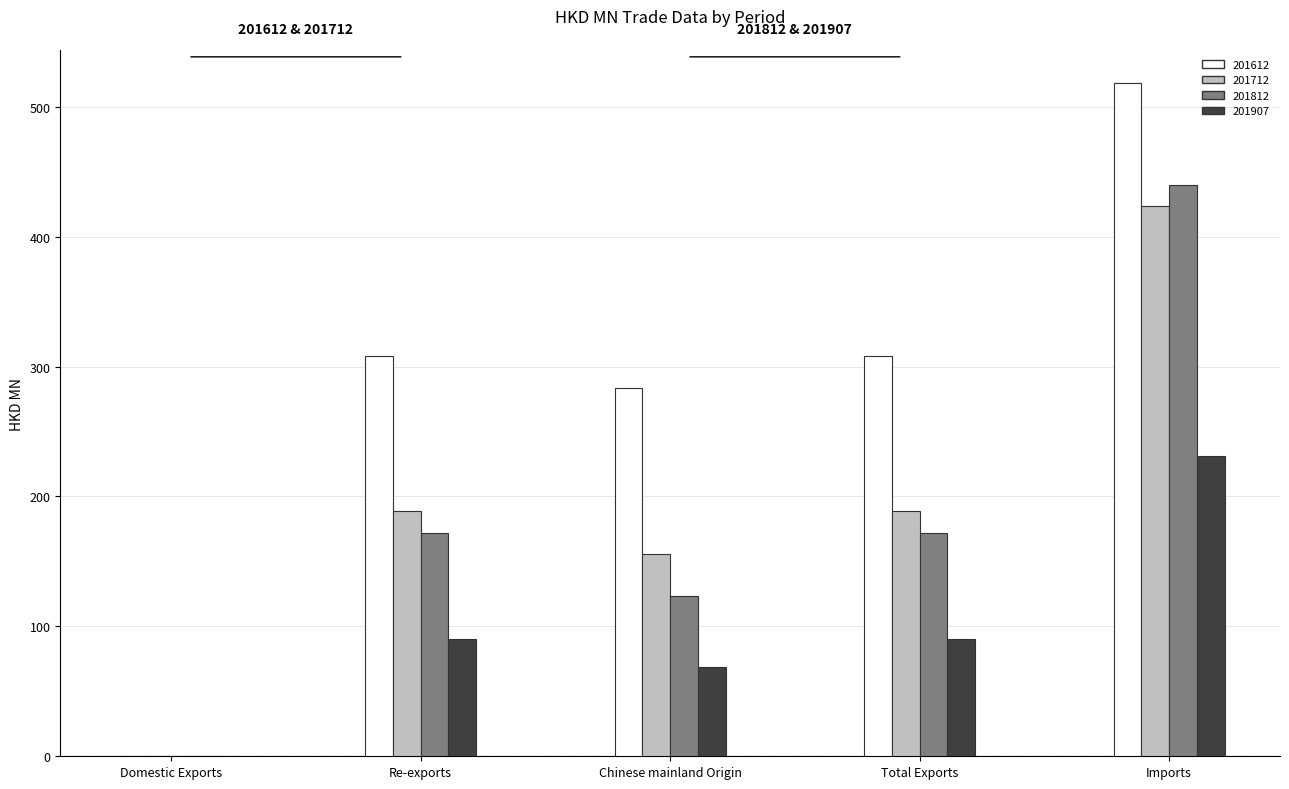

Count the number of categories in the chart.

5